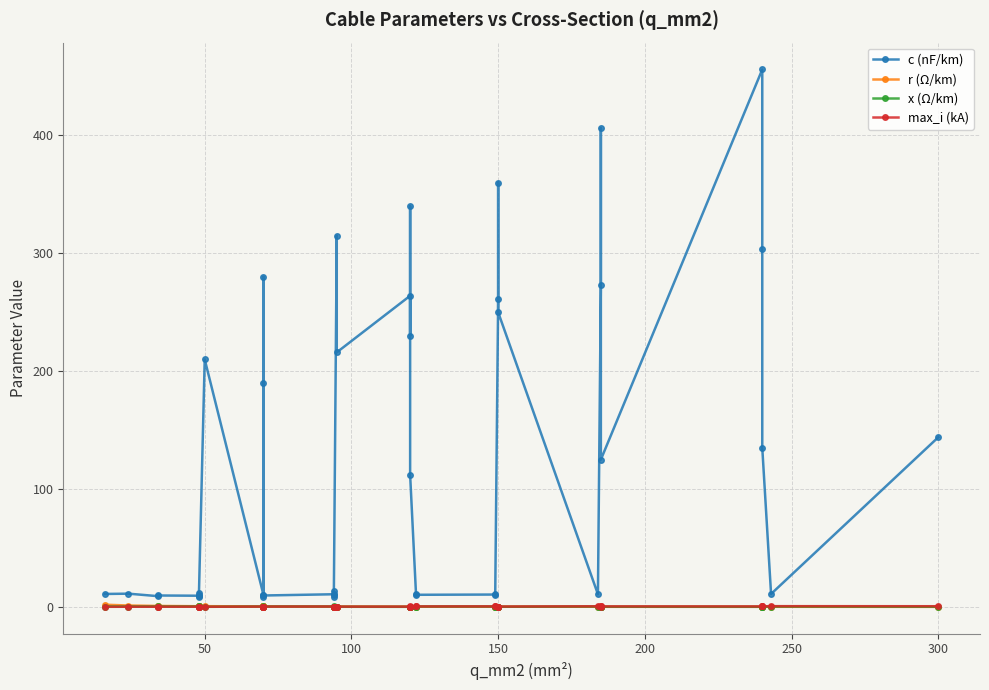

True or false: max_i (kA) and c (nF/km) cross at least once.

False